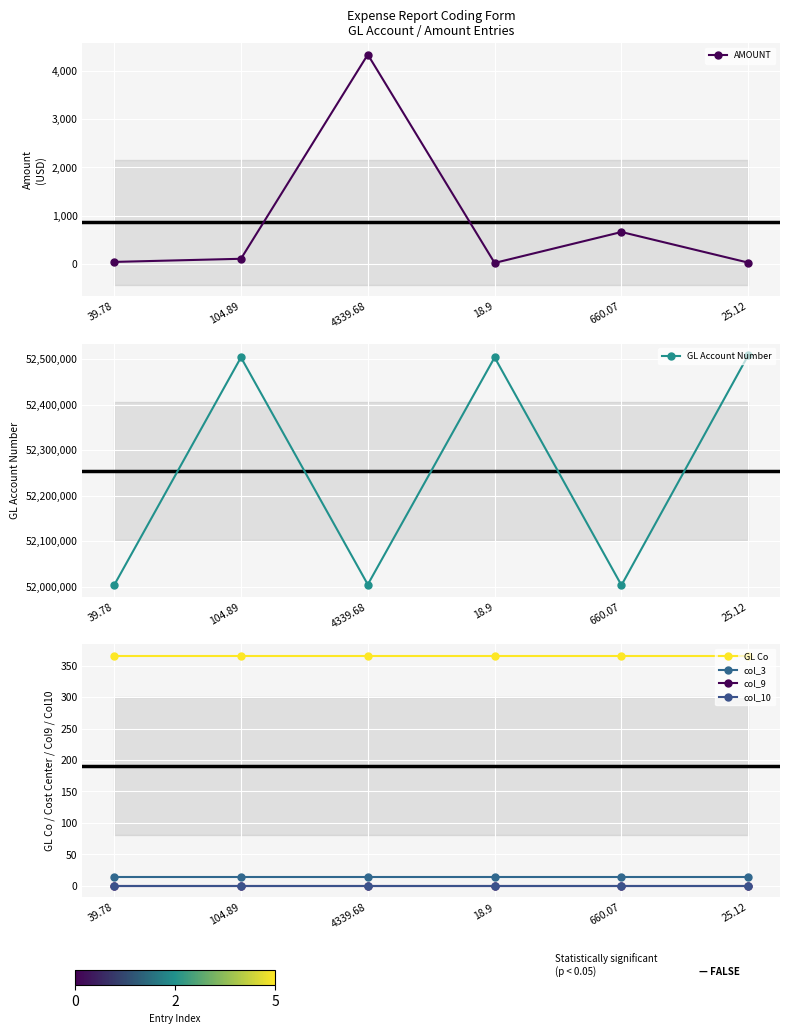

List the series in order of their peak value, highest first.

GL Account Number, AMOUNT, GL Co, col_3, col_9, col_10